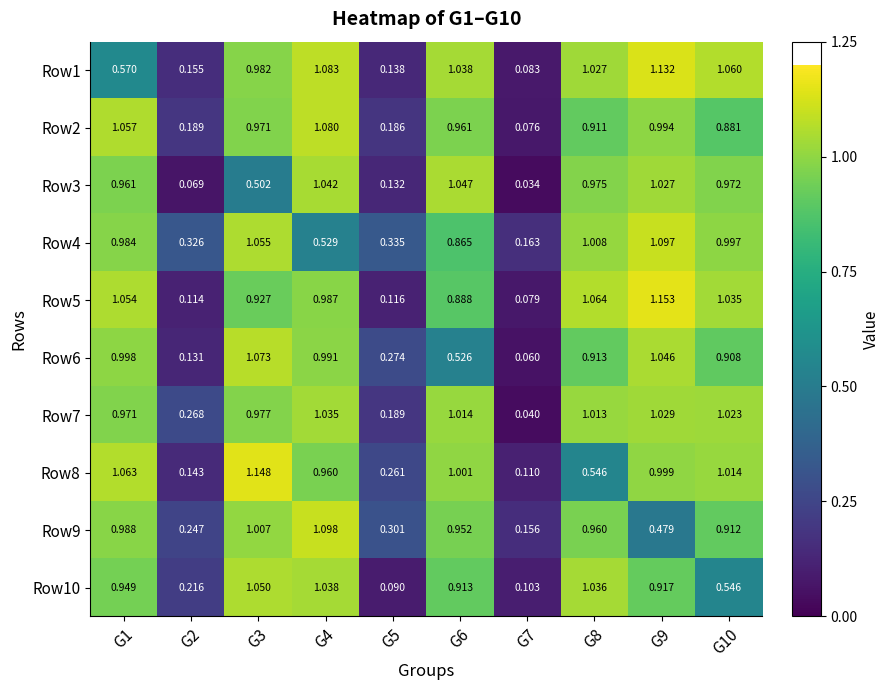

Which label corresponds to the smallest value in the chart?

G7